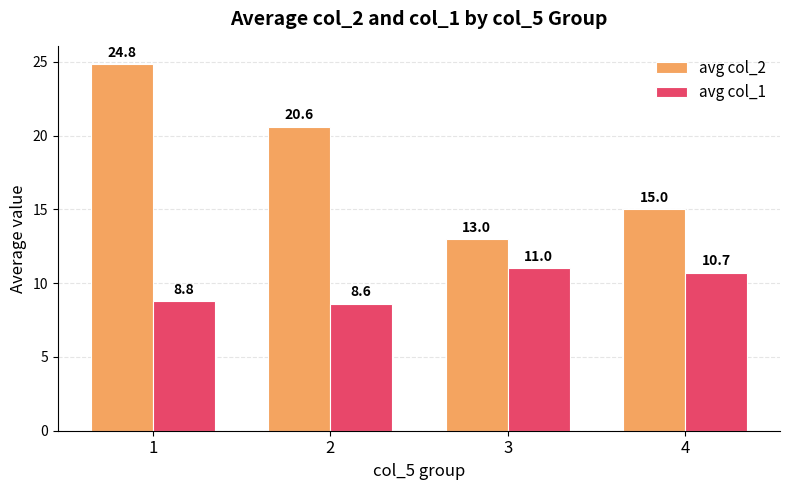

Is the value of avg col_2 at 3 greater than the value of avg col_1 at 2?

Yes